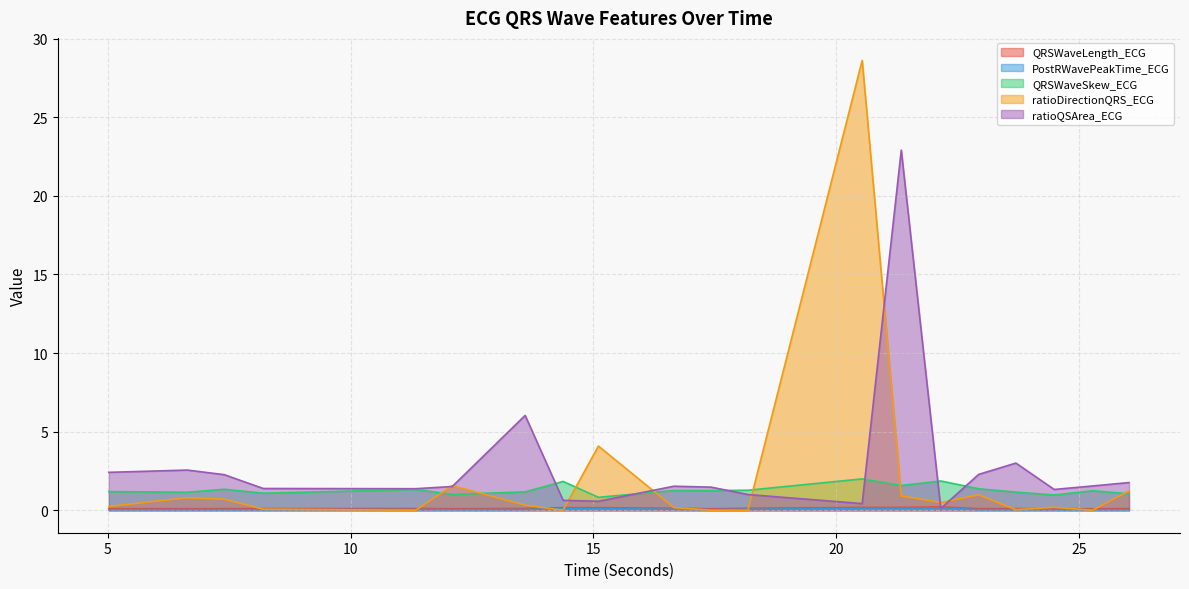

Reading right to left, list all the values displayed in this chart.

QRSWaveLength_ECG: 26.0234375=0.1	25.2734375=0.1	24.484375=0.1	23.6953125=0.1	22.9296875=0.1	22.1484375=0.2	21.3359375=0.2	20.53125=0.2	18.1796875=0.1	17.421875=0.1	16.65625=0.1	15.1015625=0.2	14.375=0.2	13.59375=0.1	12.09375=0.1	11.34375=0.1	8.203125=0.1	7.3984375=0.1	6.640625=0.1	5.0234375=0.1
PostRWavePeakTime_ECG: 26.0234375=0.0	25.2734375=0.0	24.484375=0.0	23.6953125=0.0	22.9296875=0.0	22.1484375=0.1	21.3359375=0.1	20.53125=0.1	18.1796875=0.1	17.421875=0.0	16.65625=0.1	15.1015625=0.1	14.375=0.1	13.59375=0.0	12.09375=0.0	11.34375=0.0	8.203125=0.0	7.3984375=0.0	6.640625=0.0	5.0234375=0.0
QRSWaveSkew_ECG: 26.0234375=1.0	25.2734375=1.2	24.484375=1.0	23.6953125=1.2	22.9296875=1.4	22.1484375=1.9	21.3359375=1.6	20.53125=2.0	18.1796875=1.3	17.421875=1.3	16.65625=1.3	15.1015625=0.8	14.375=1.8	13.59375=1.2	12.09375=1.0	11.34375=1.3	8.203125=1.1	7.3984375=1.3	6.640625=1.1	5.0234375=1.2
ratioDirectionQRS_ECG: 26.0234375=1.2	25.2734375=0.0	24.484375=0.2	23.6953125=0.0	22.9296875=1.0	22.1484375=0.5	21.3359375=0.9	20.53125=28.6	18.1796875=0.0	17.421875=0.0	16.65625=0.2	15.1015625=4.1	14.375=0.0	13.59375=0.3	12.09375=1.6	11.34375=0.0	8.203125=0.1	7.3984375=0.7	6.640625=0.8	5.0234375=0.2
ratioQSArea_ECG: 26.0234375=1.8	25.2734375=1.5	24.484375=1.3	23.6953125=3.0	22.9296875=2.3	22.1484375=0.1	21.3359375=22.9	20.53125=0.4	18.1796875=1.0	17.421875=1.5	16.65625=1.5	15.1015625=0.6	14.375=0.6	13.59375=6.0	12.09375=1.5	11.34375=1.4	8.203125=1.4	7.3984375=2.3	6.640625=2.6	5.0234375=2.4